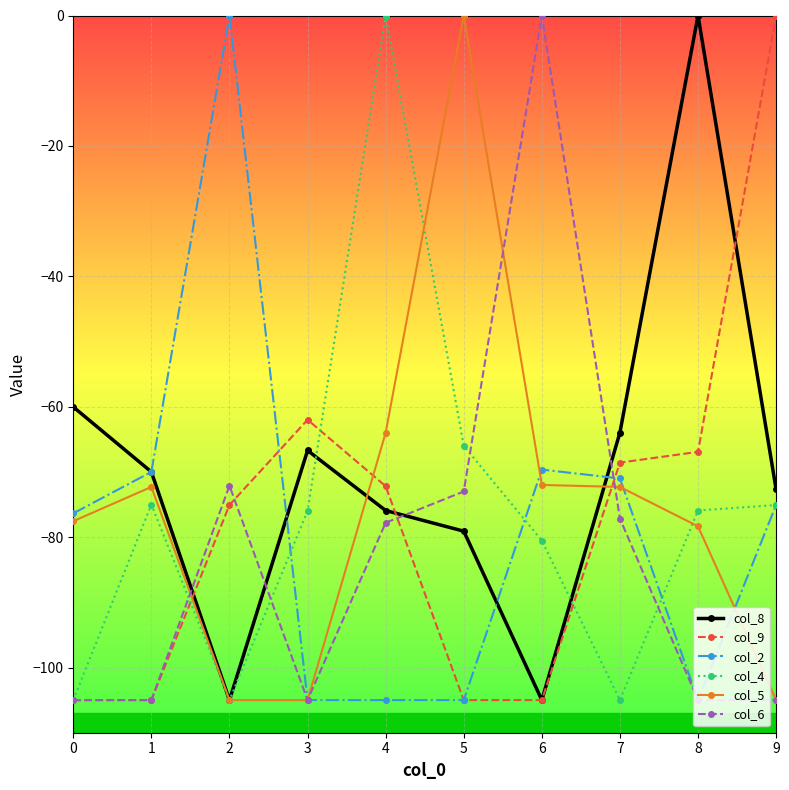

What is the minimum value shown in the chart?

-105.0